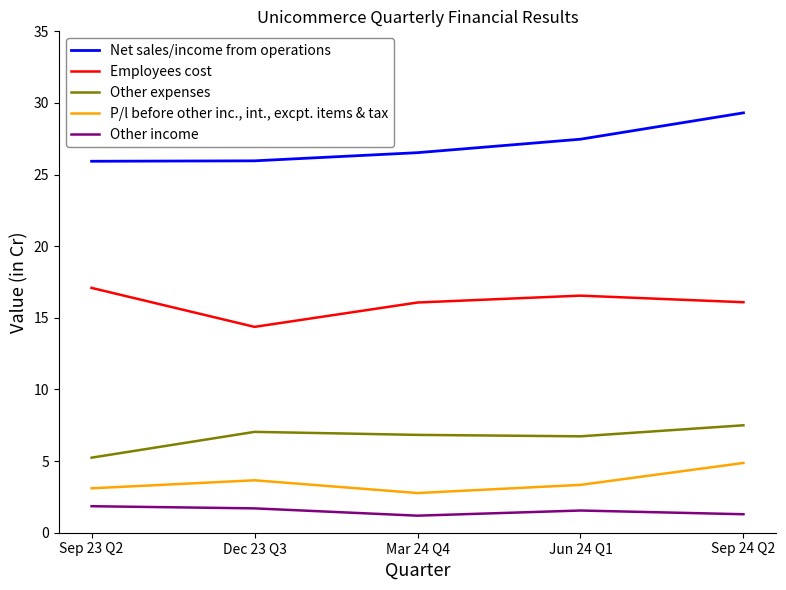

List the series in order of their peak value, highest first.

Net sales/income from operations, Employees cost, Other expenses, P/l before other inc., int., excpt. items & tax, Other income